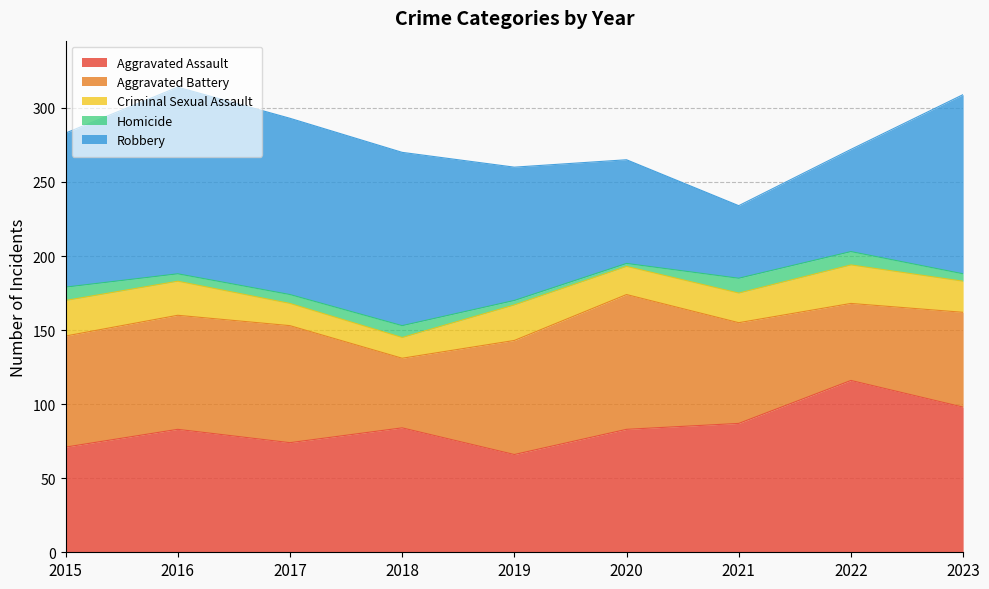

Reading left to right, what are all the values shown in this chart?

Aggravated Assault: 2015=71	2016=83	2017=74	2018=84	2019=66	2020=83	2021=87	2022=116	2023=98
Aggravated Battery: 2015=75	2016=77	2017=79	2018=47	2019=77	2020=91	2021=68	2022=52	2023=64
Criminal Sexual Assault: 2015=24	2016=23	2017=15	2018=14	2019=24	2020=19	2021=20	2022=26	2023=21
Homicide: 2015=9	2016=5	2017=6	2018=8	2019=3	2020=2	2021=10	2022=9	2023=5
Robbery: 2015=104	2016=126	2017=119	2018=117	2019=90	2020=70	2021=49	2022=69	2023=121